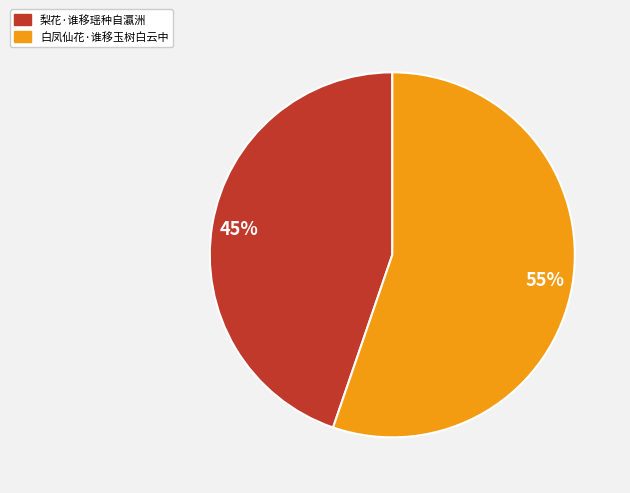

To the nearest percent, what is the average slice percentage?

50%